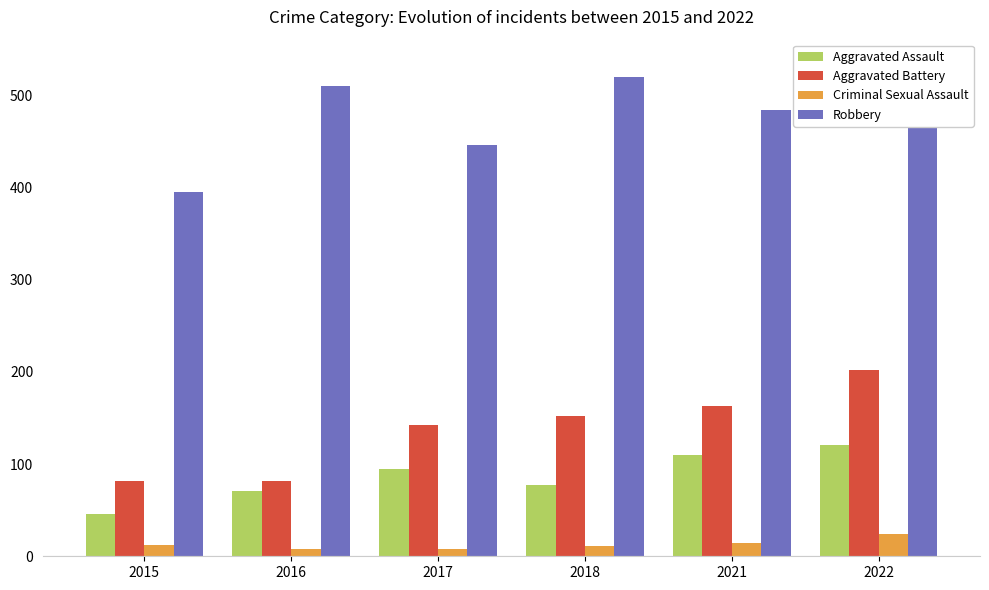

Where is Criminal Sexual Assault nearest to the value 16?

2021